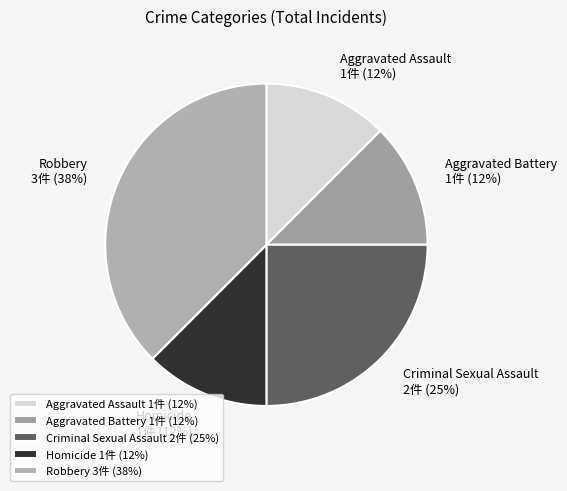

Is there any slice that represents more than half of the pie?

No